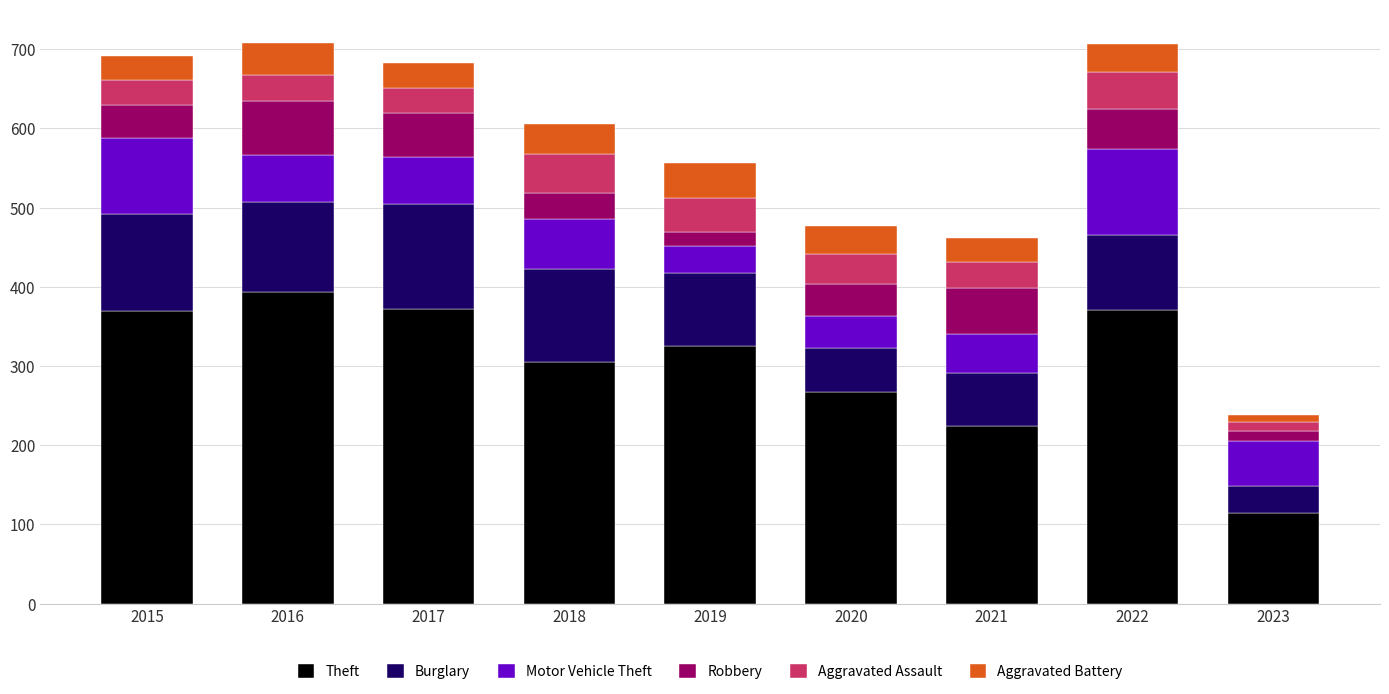

How many data points does each series have?

9